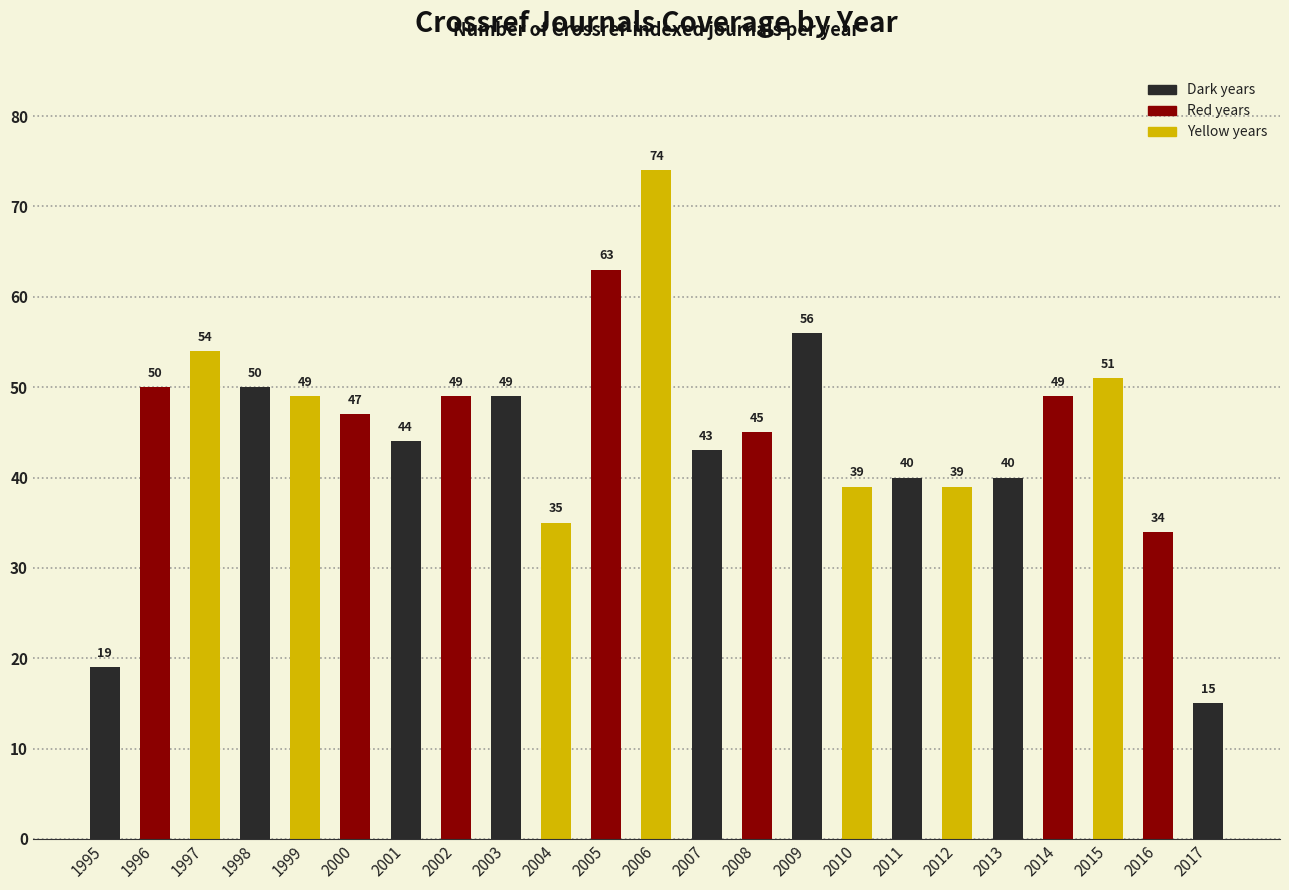

Read the value at 1997, to the nearest 10.

50